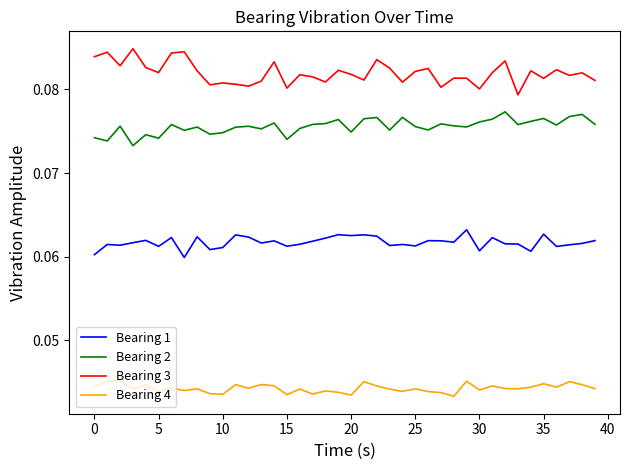

True or false: Bearing 3 and Bearing 4 intersect in this chart.

False